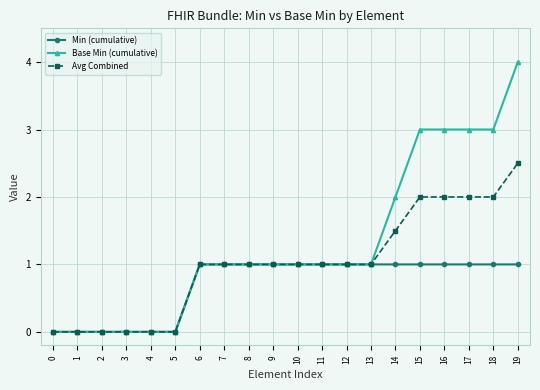

Is it true that Avg Combined equals 0.6 at 9?

False